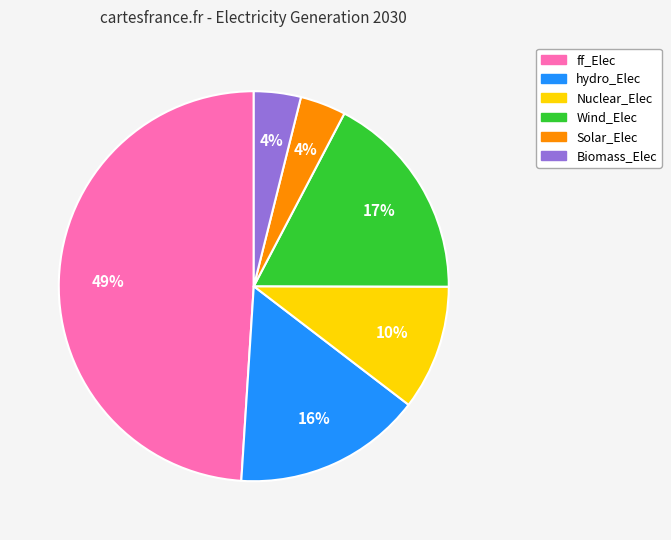

To the nearest percent, what is the combined percentage of Wind_Elec and Solar_Elec?

21%